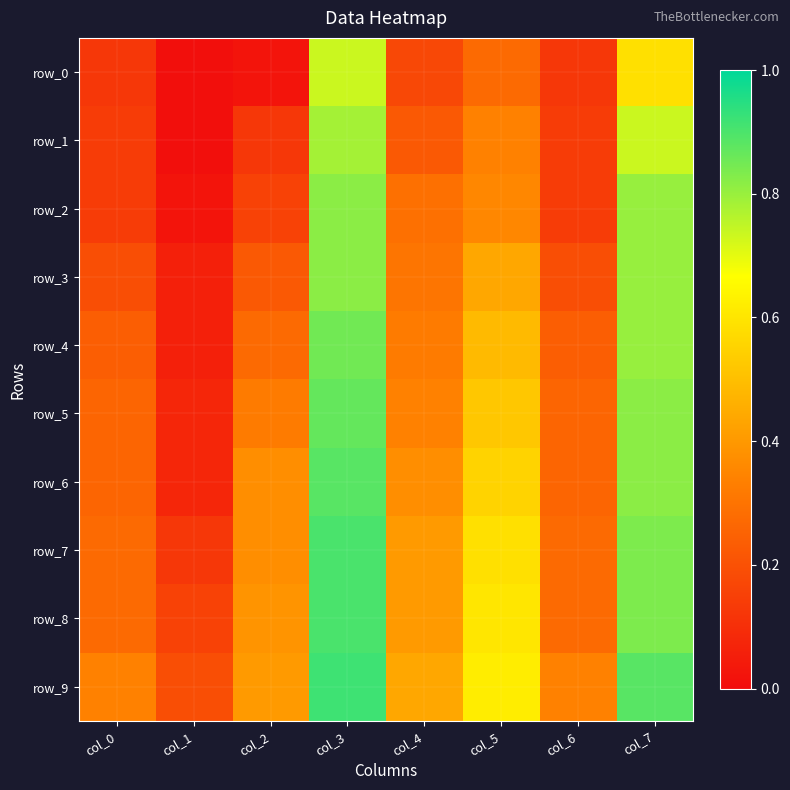

True or false: row_6 has a value of 0.1 at col_2.

False